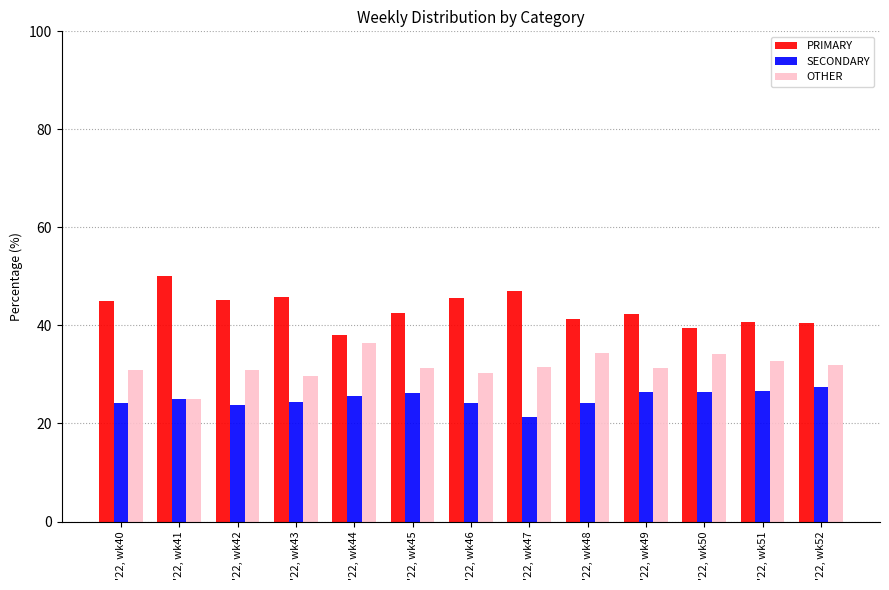

What is the total value across all series at '22, wk52?

100.0